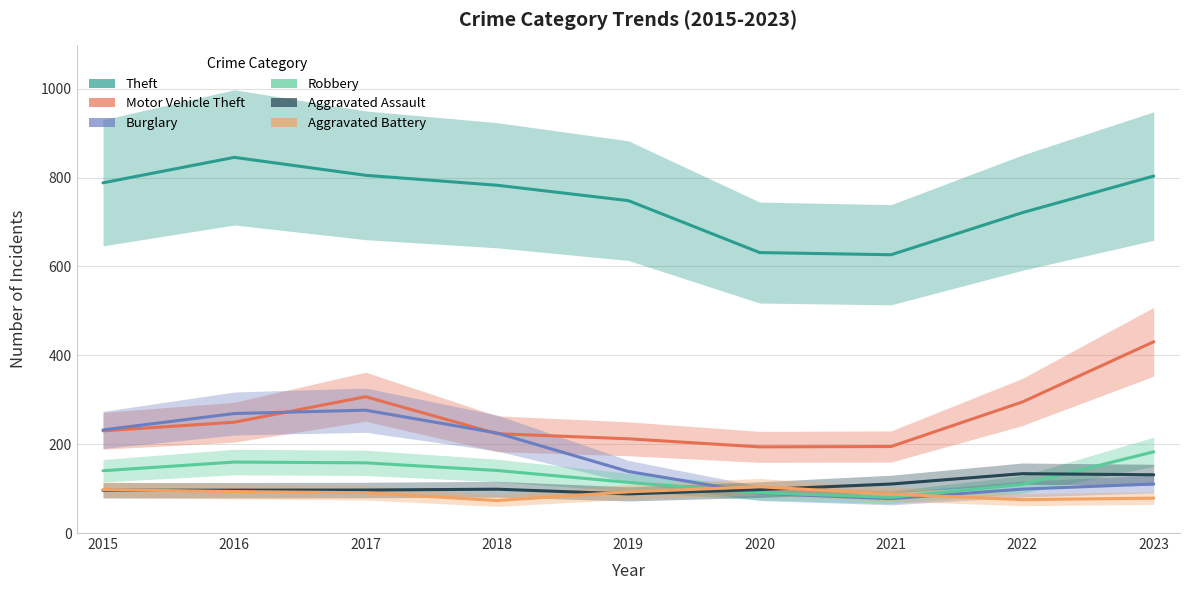

What is the sum of all Aggravated Assault values?

949.0